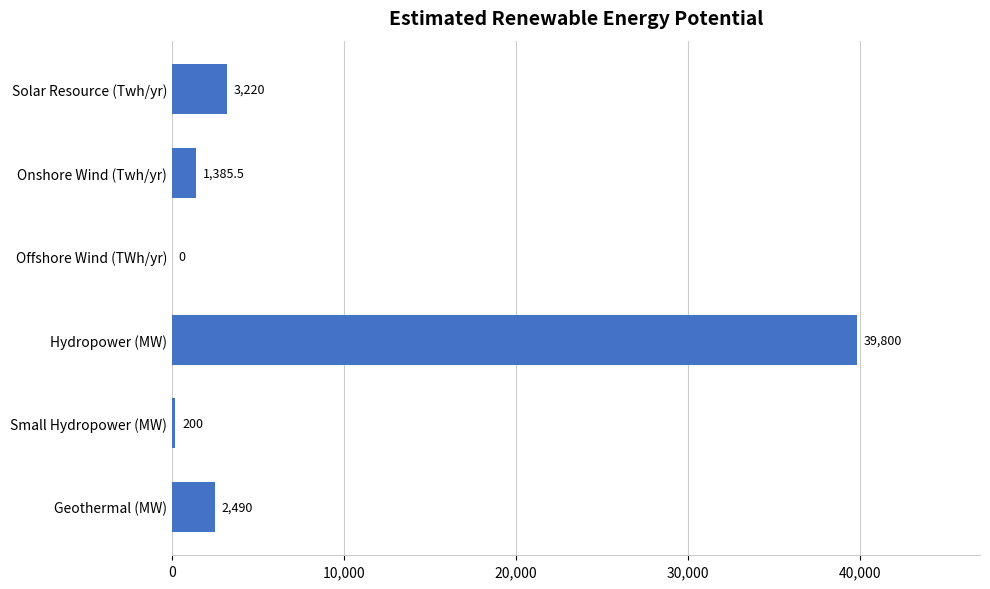

Reading top to bottom, extract all data points from this chart.

Solar Resource (Twh/yr)=3220.0	Onshore Wind (Twh/yr)=1385.5	Offshore Wind (TWh/yr)=0.0	Hydropower (MW)=39800.0	Small Hydropower (MW)=200.0	Geothermal (MW)=2490.0